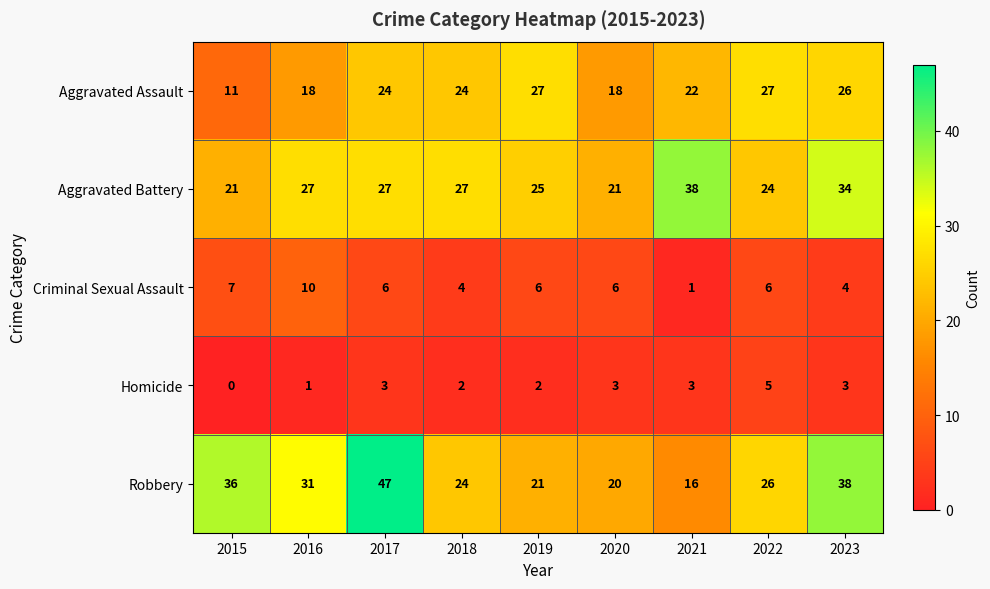

How many categories are shown in the chart?

9